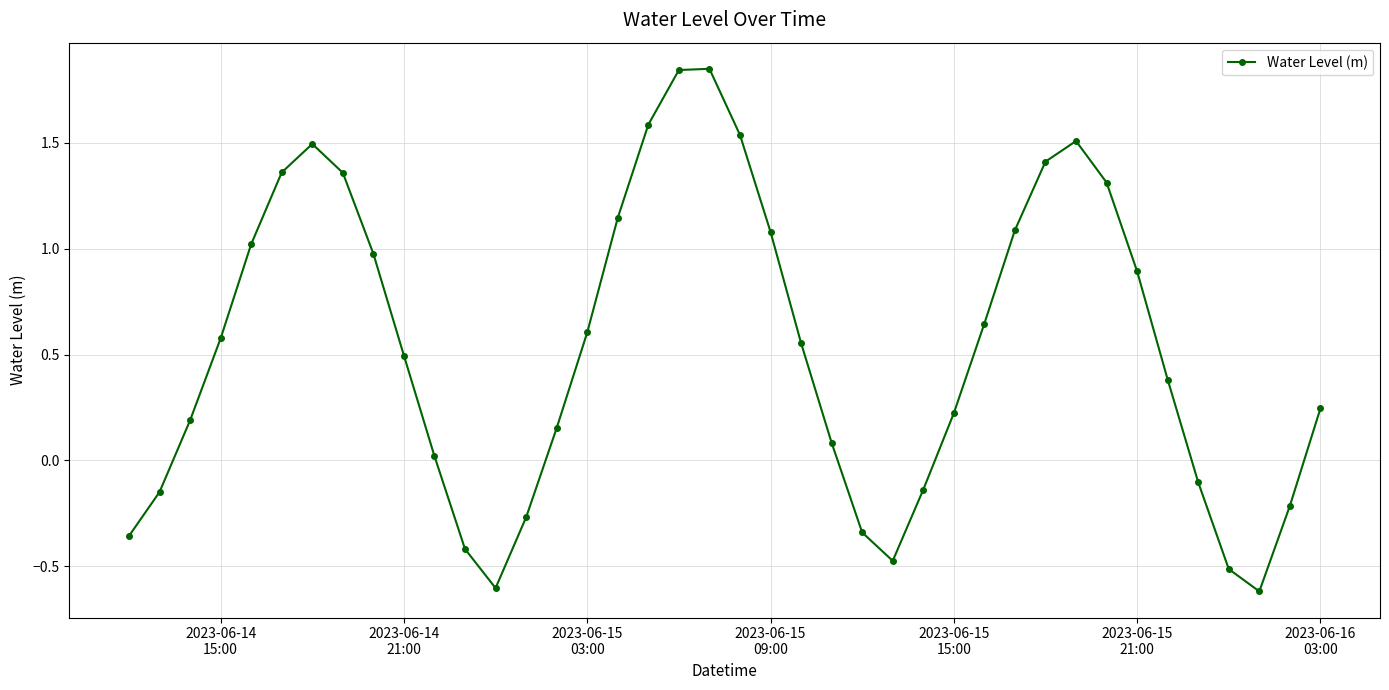

What is the value of the 39th point from the left?

-0.2